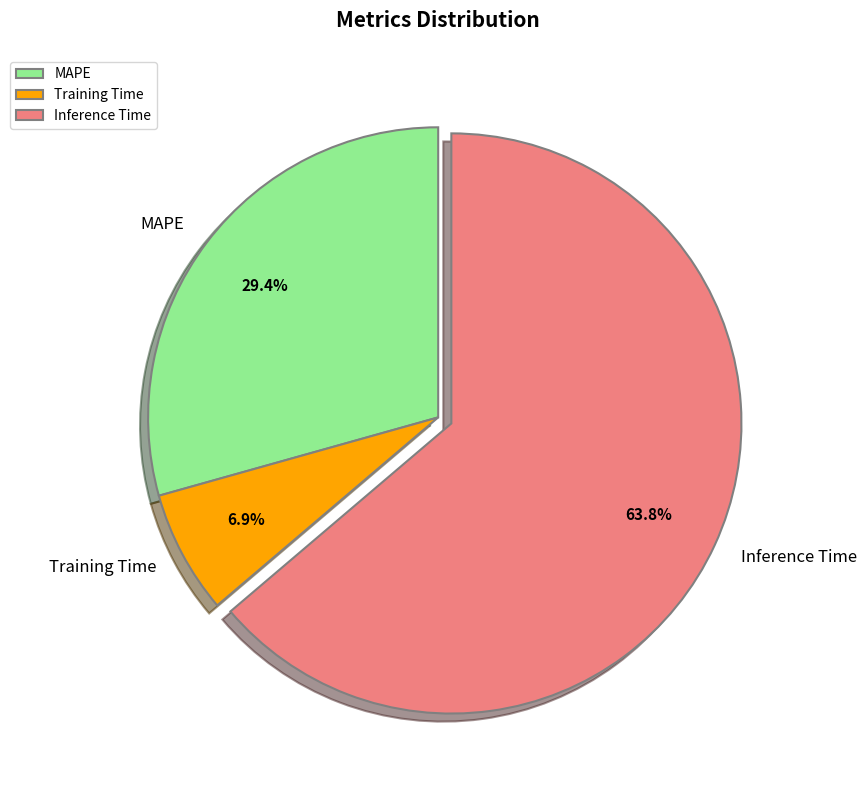

Between Inference Time and Training Time, which is larger?

Inference Time